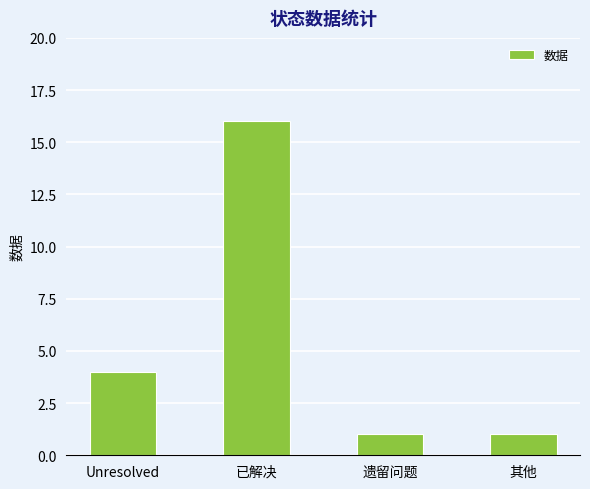

What is the ratio of the value at 遗留问题 to the value at 已解决?

0.1